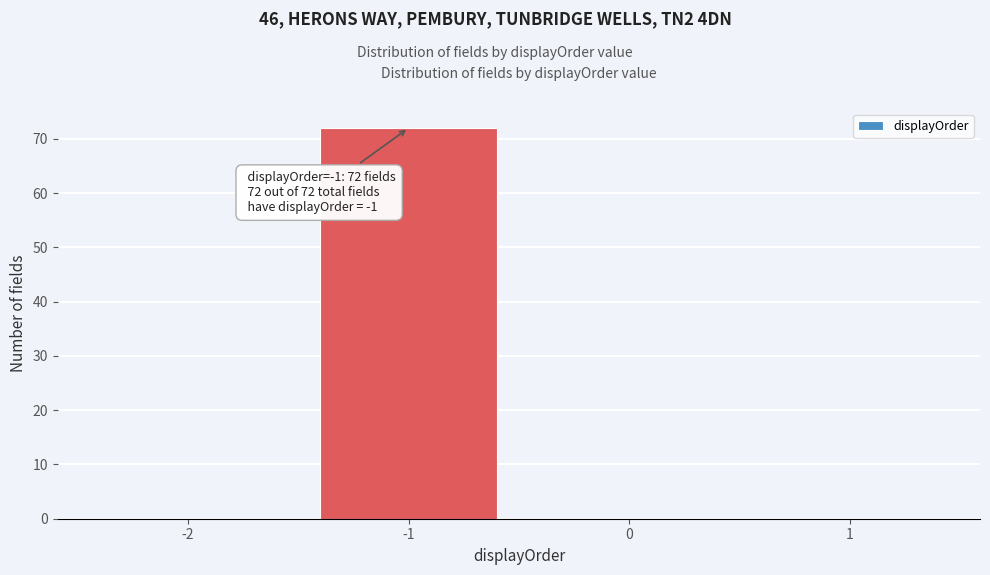

Which range on the x-axis has the tallest bar?

-1.5 to -0.5